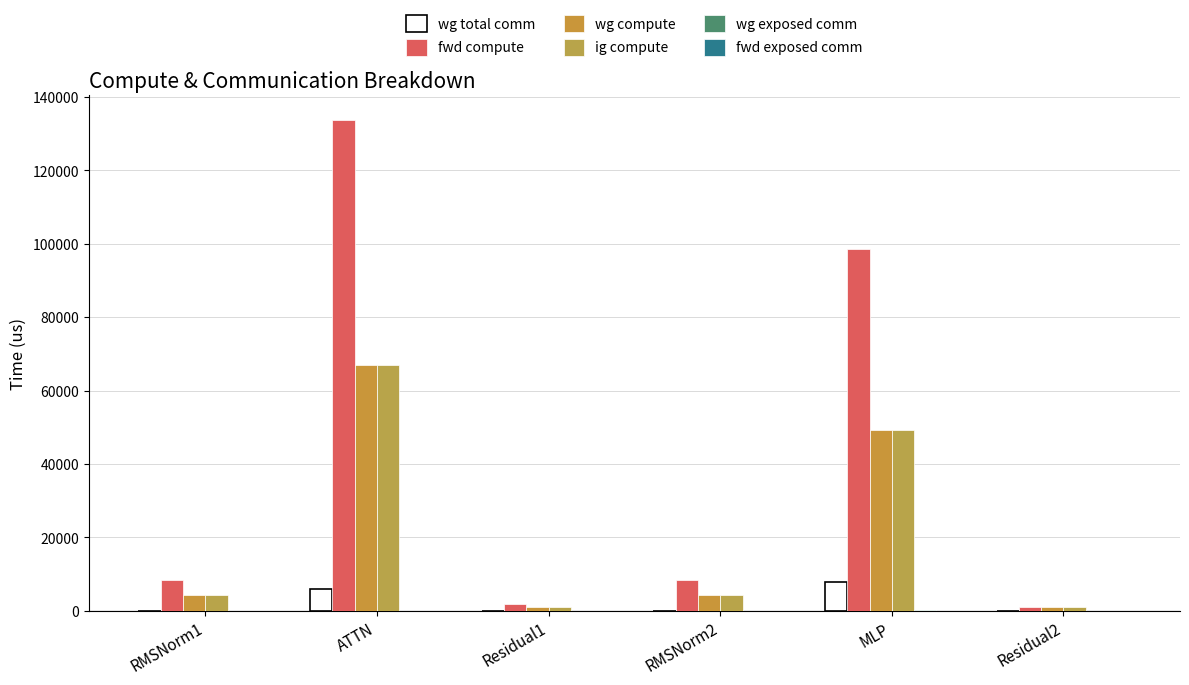

What is the approximate value of wg total comm at MLP?

7851.5